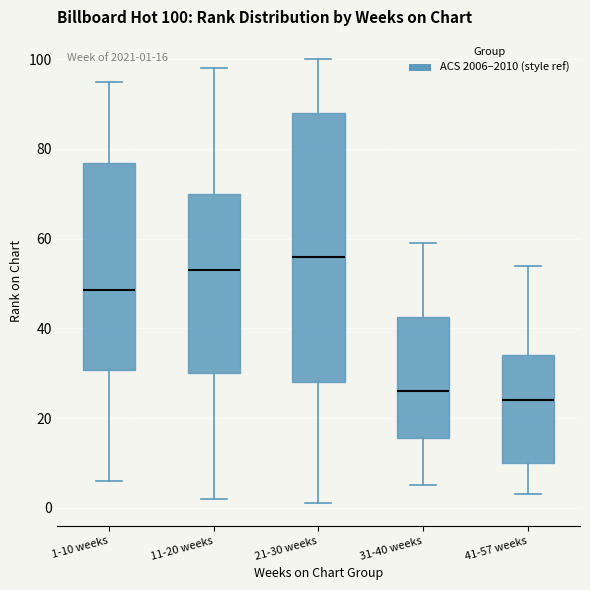

Comparing the boxes themselves (not the whiskers), which one is the tallest?

21-30 weeks